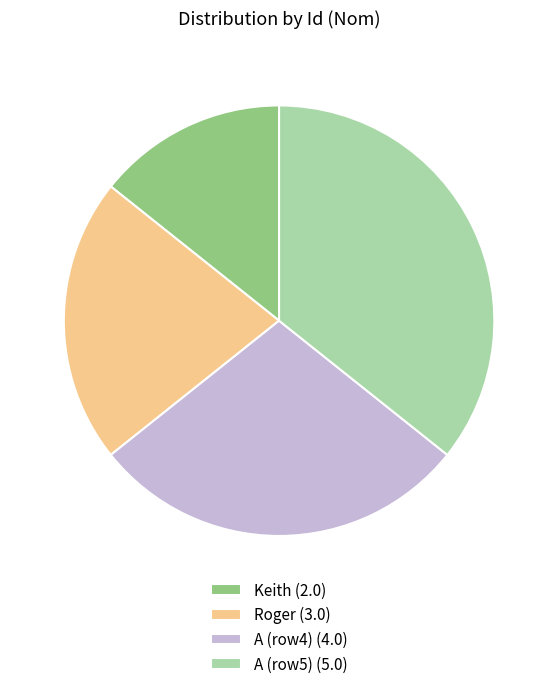

Is there any slice that represents more than half of the pie?

No